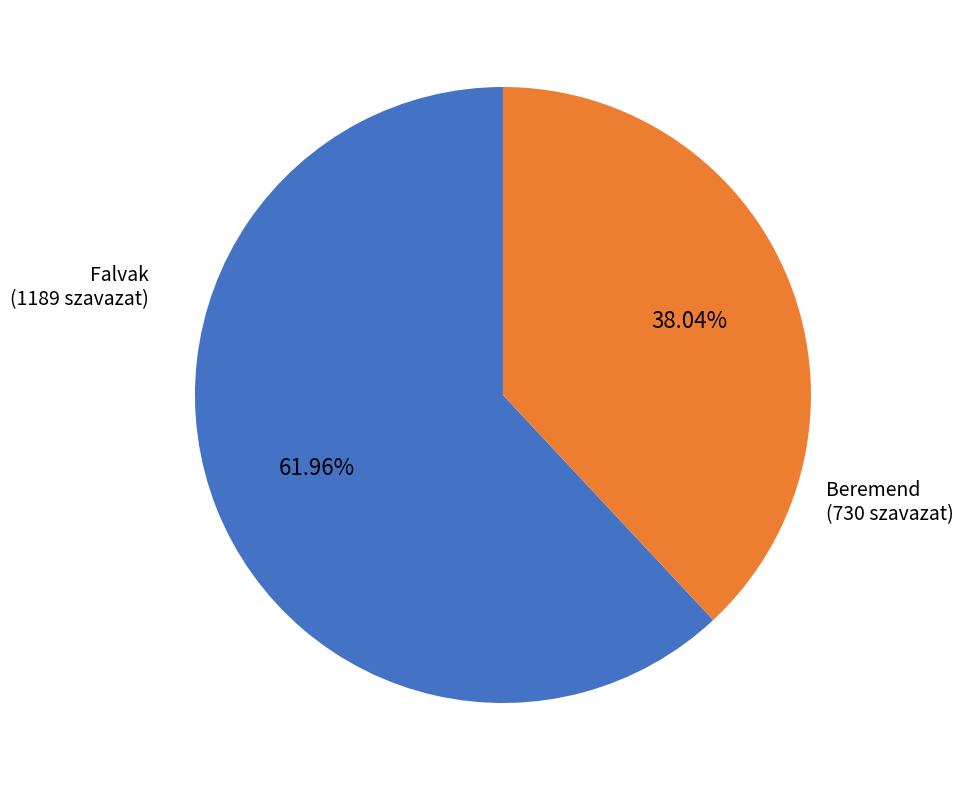

Which category accounts for the majority?

Falvak (1189 szavazat)